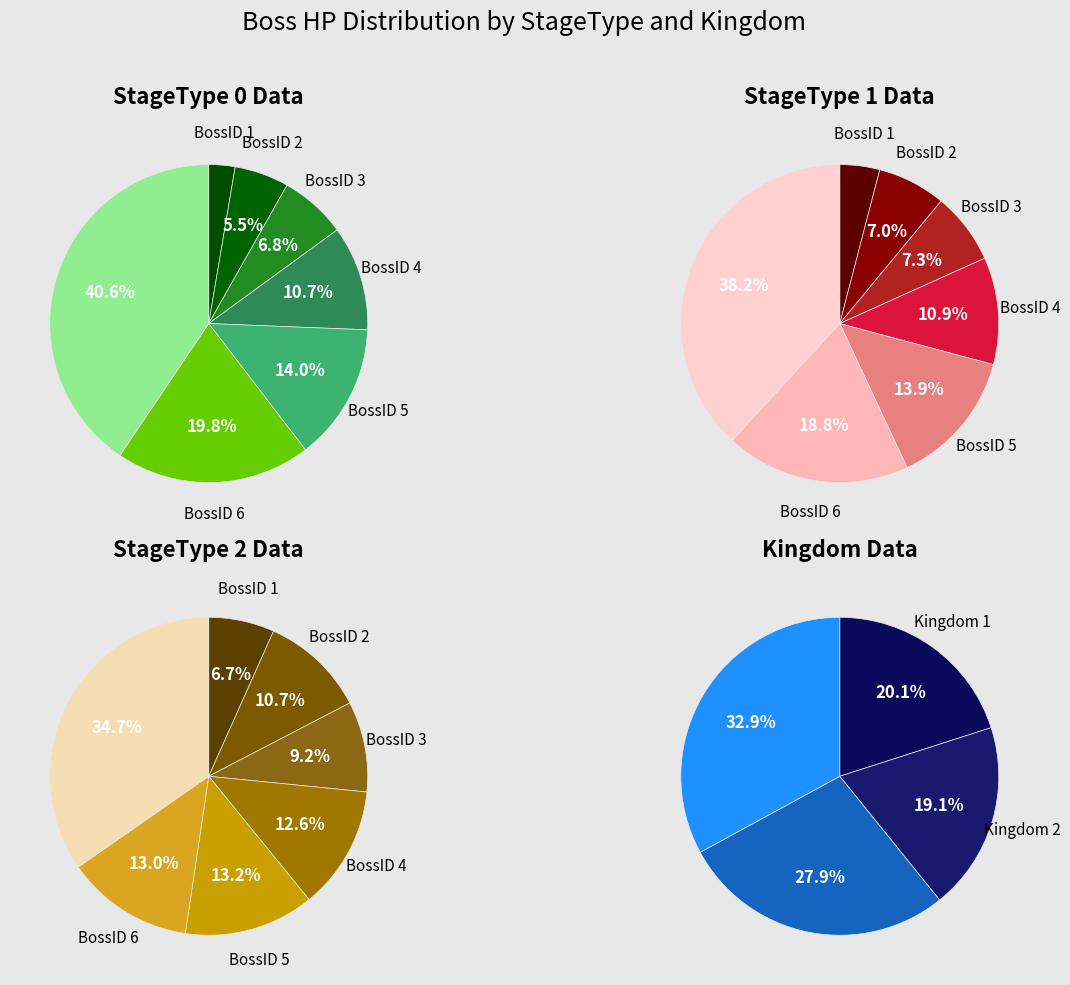

What is the difference between the highest and lowest values at Kingdom 1?

1617300